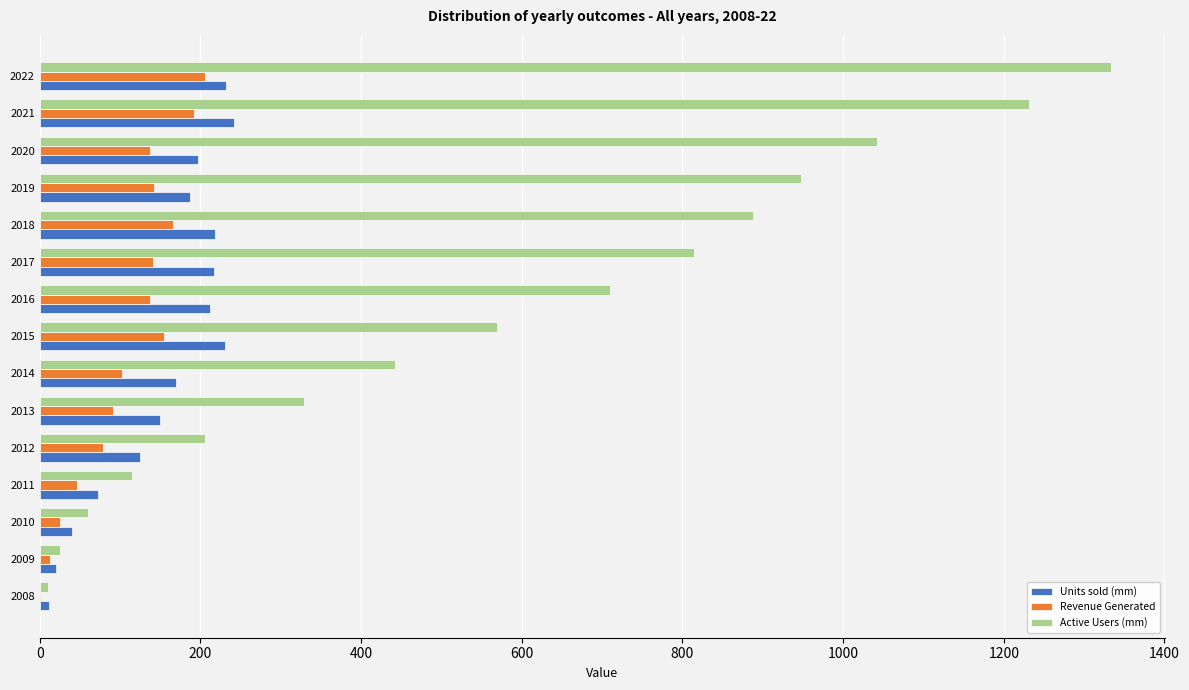

Where is Active Users (mm) nearest to the value 672?

2016